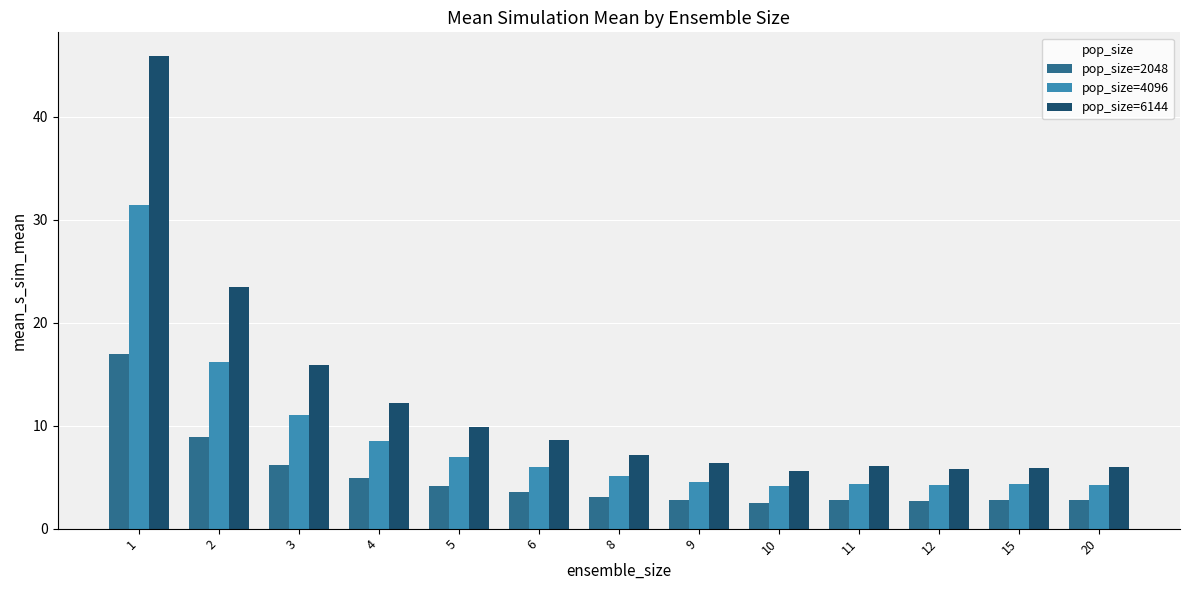

At 5, list the series in order from smallest to largest.

pop_size=2048, pop_size=4096, pop_size=6144